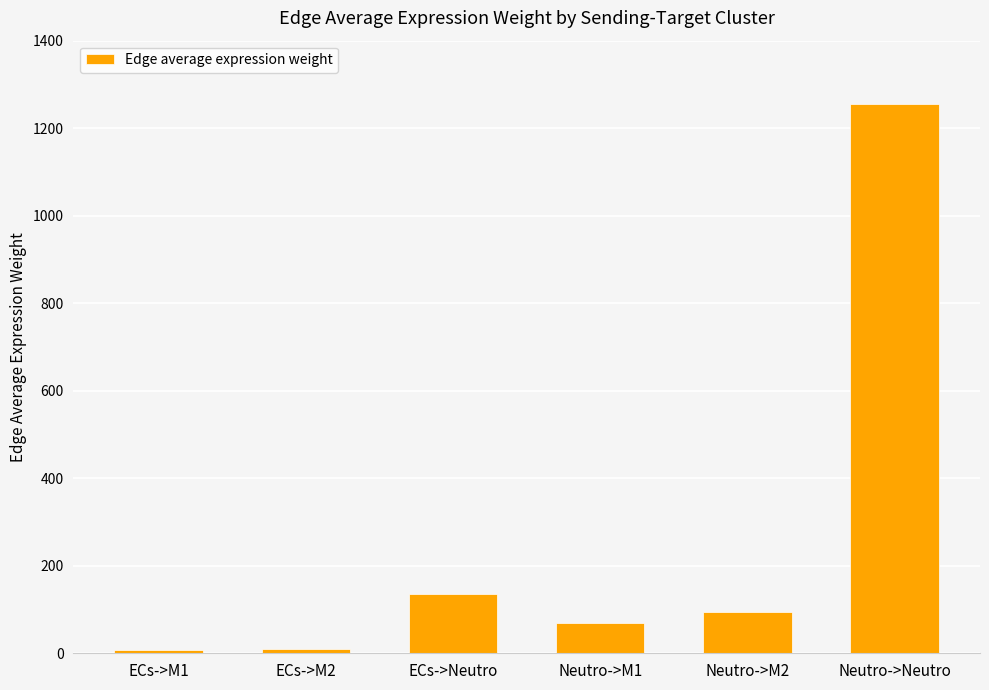

What is the approximate value at ECs->Neutro?

134.8